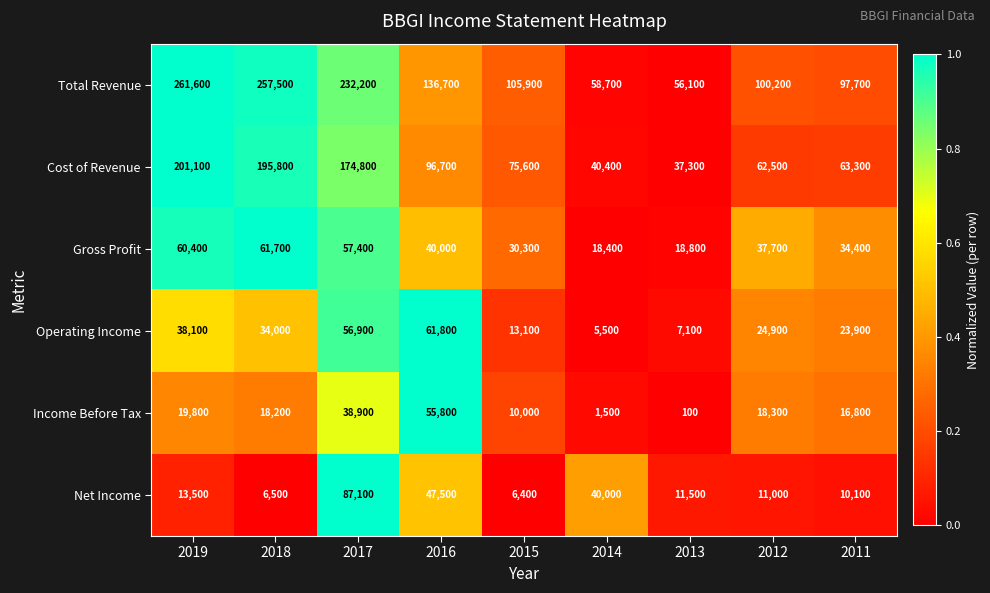

Which series changed the most between 2019 and 2014?

Total Revenue